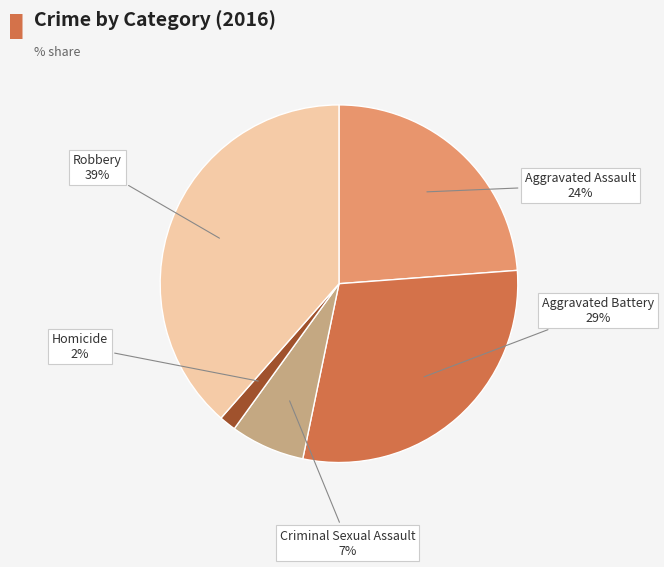

To the nearest percent, what percentage of the pie is Robbery?

39%